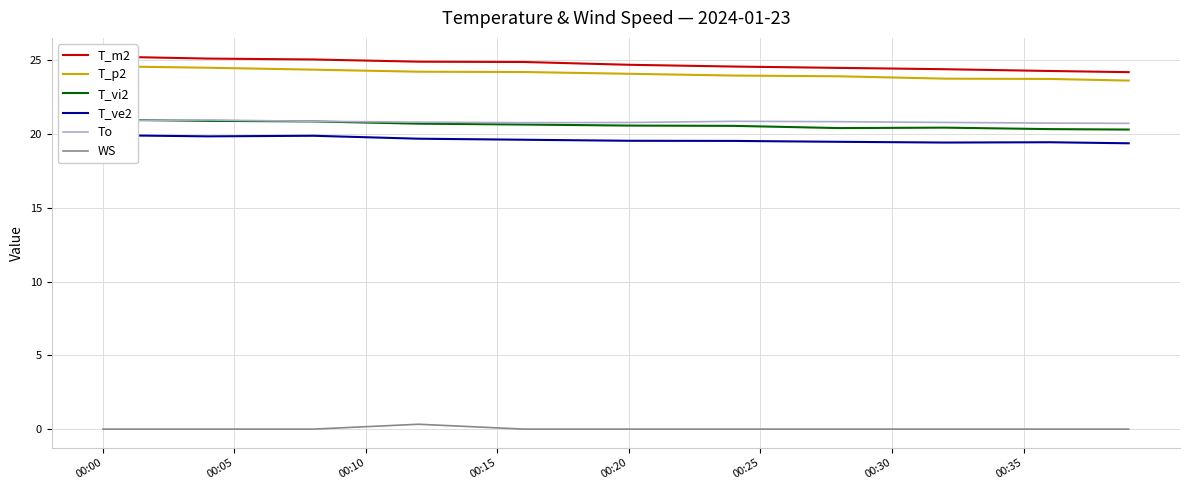

Which category has the highest value across all series?

00:00